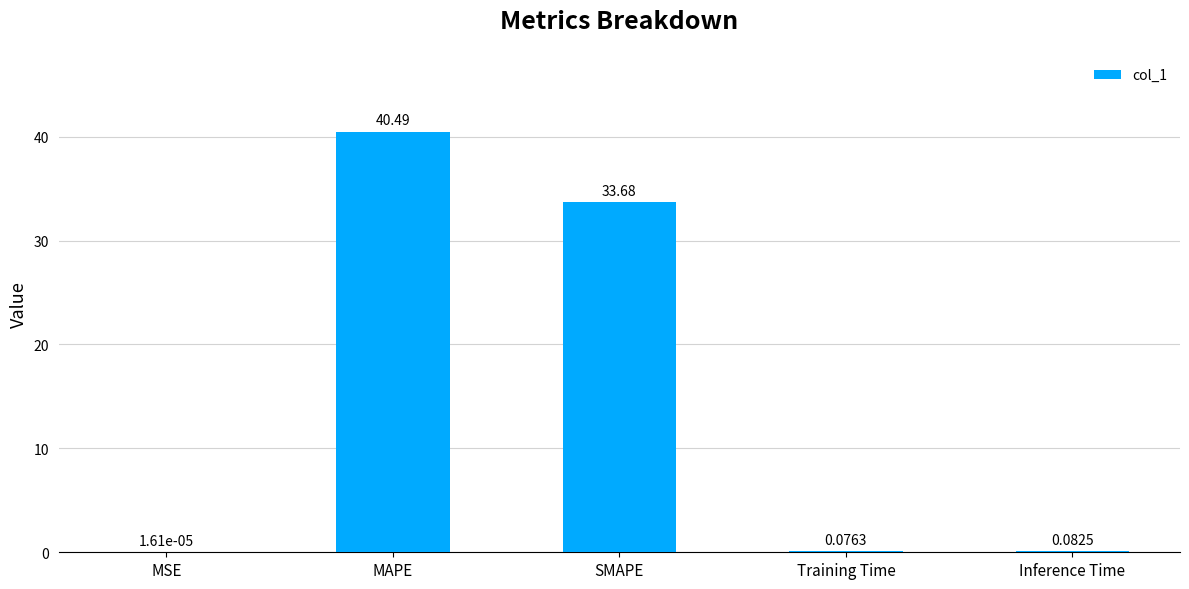

Between Training Time and MAPE, which is larger?

MAPE